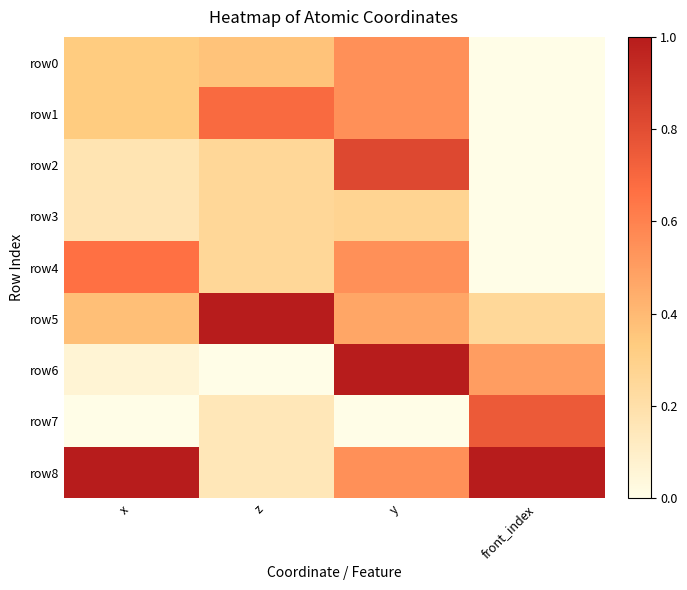

Reading left to right, what are all the values shown in this chart?

row0: x=0.3	z=0.4	y=0.5	front_index=0.0
row1: x=0.3	z=0.7	y=0.5	front_index=0.0
row2: x=0.2	z=0.3	y=0.8	front_index=0.0
row3: x=0.2	z=0.3	y=0.3	front_index=0.0
row4: x=0.7	z=0.3	y=0.5	front_index=0.0
row5: x=0.4	z=1.0	y=0.5	front_index=0.2
row6: x=0.1	z=0.0	y=1.0	front_index=0.5
row7: x=0.0	z=0.1	y=0.0	front_index=0.8
row8: x=1.0	z=0.1	y=0.5	front_index=1.0